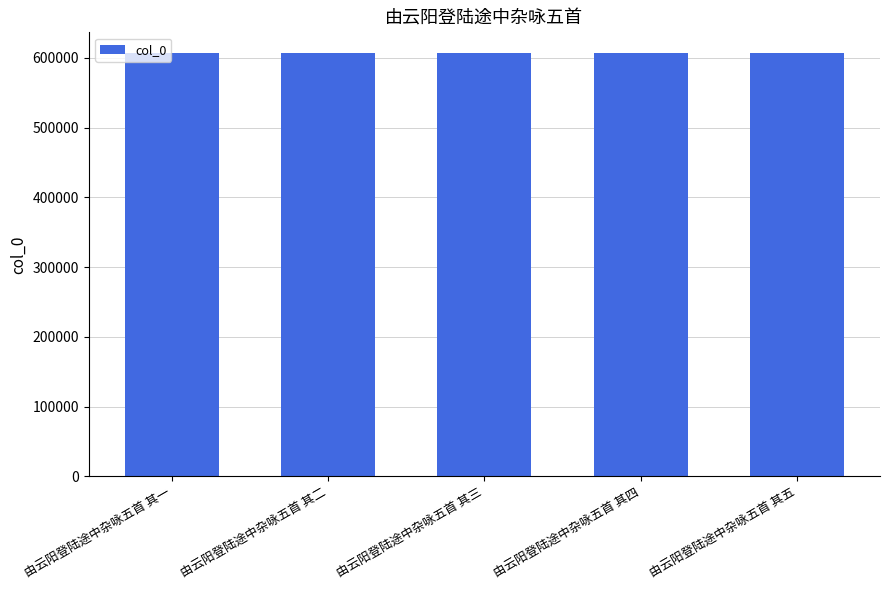

What is the average value?

606319